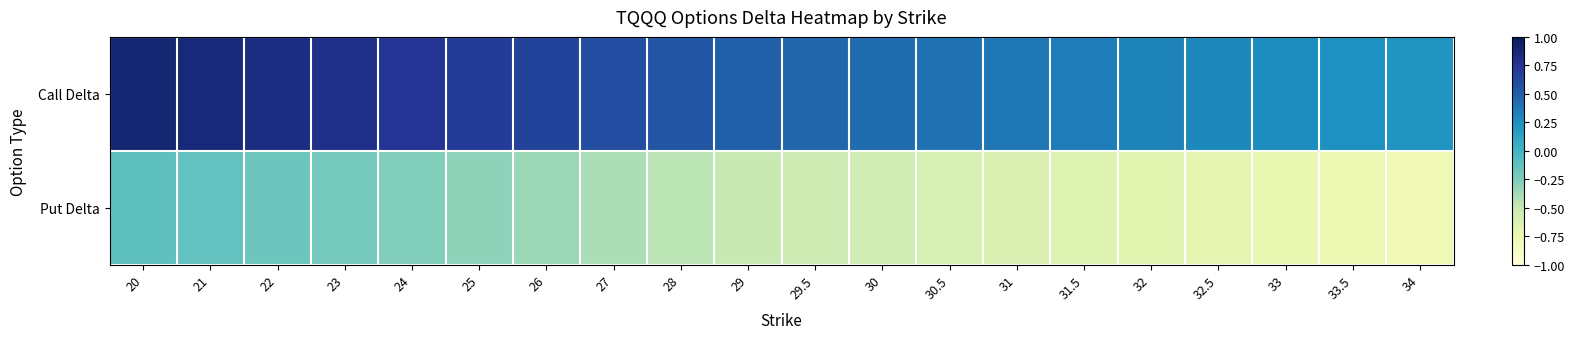

Rank the series by their average value, from highest to lowest.

Call Delta, Put Delta